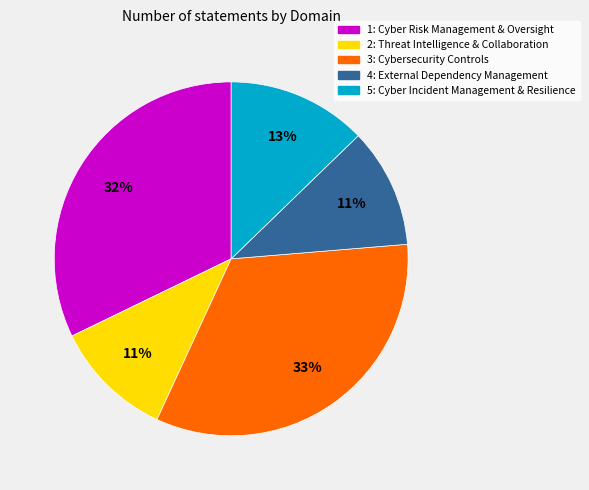

The 1: Cyber Risk Management & Oversight slice represents 27% of the pie. True or false?

False